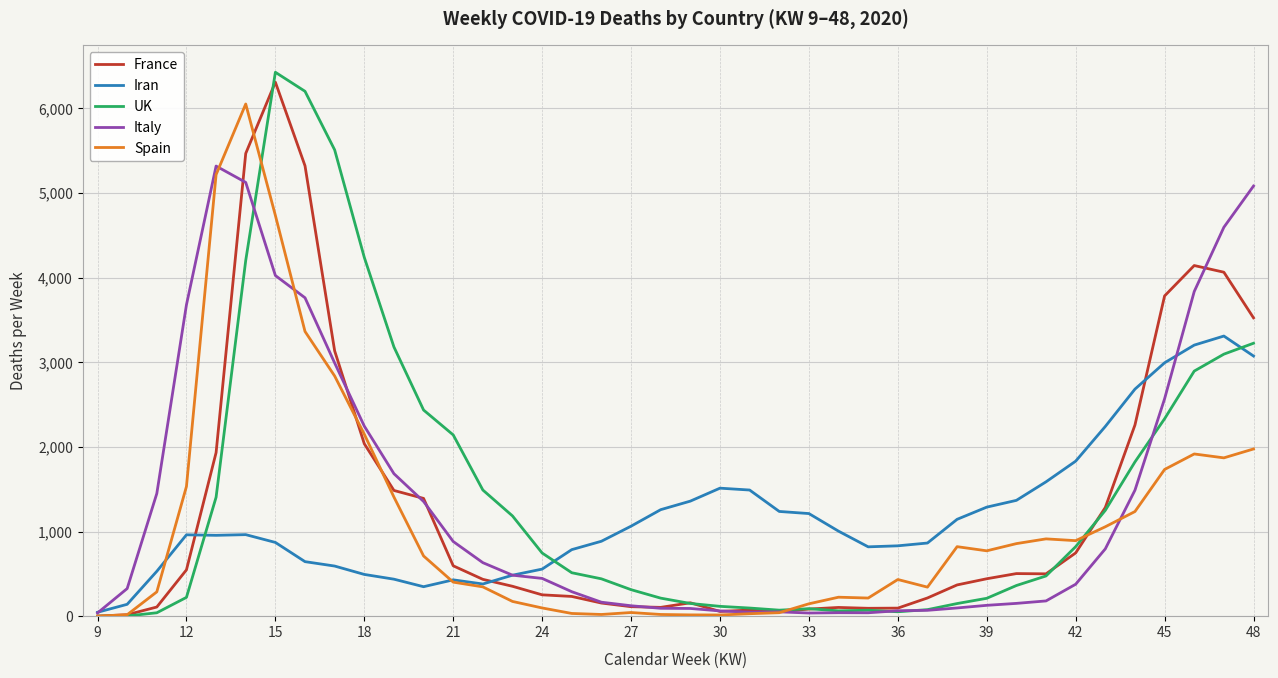

Which series has the widest spread of values?

UK